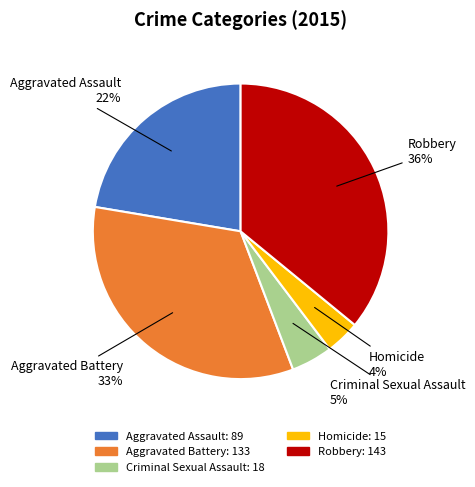

Approximately how many times larger is the value at Homicide compared to Criminal Sexual Assault?

0.8